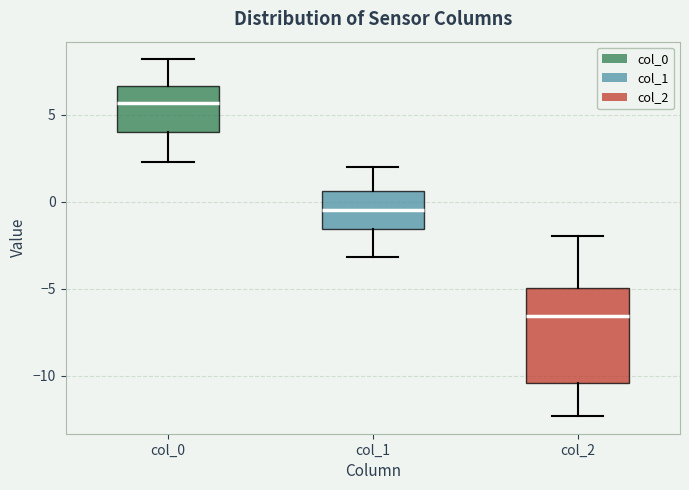

Which box is the tallest, from its lower edge to its upper edge?

col_2